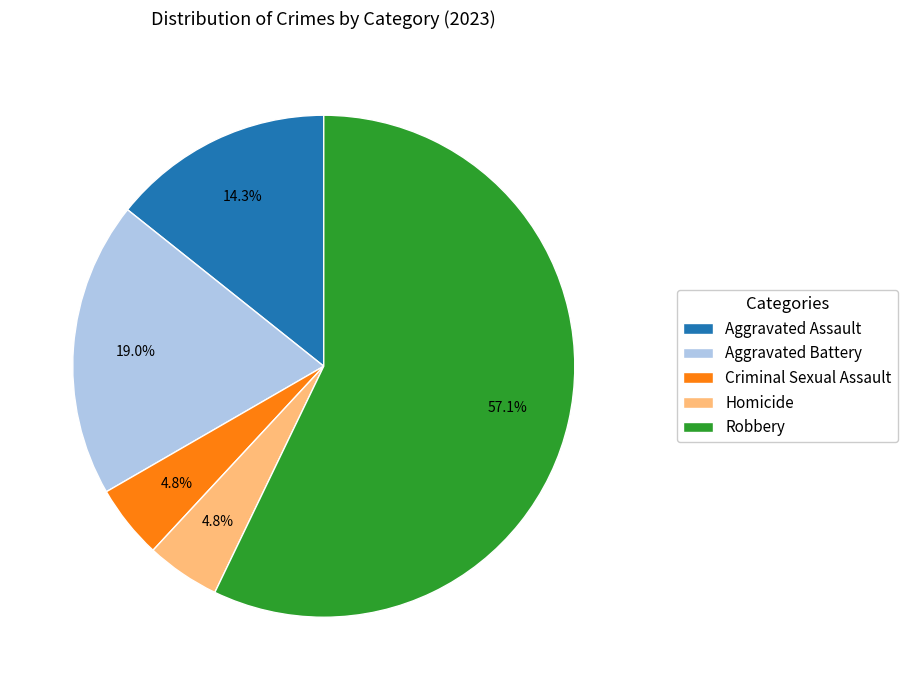

Which category has the biggest portion of the pie?

Robbery